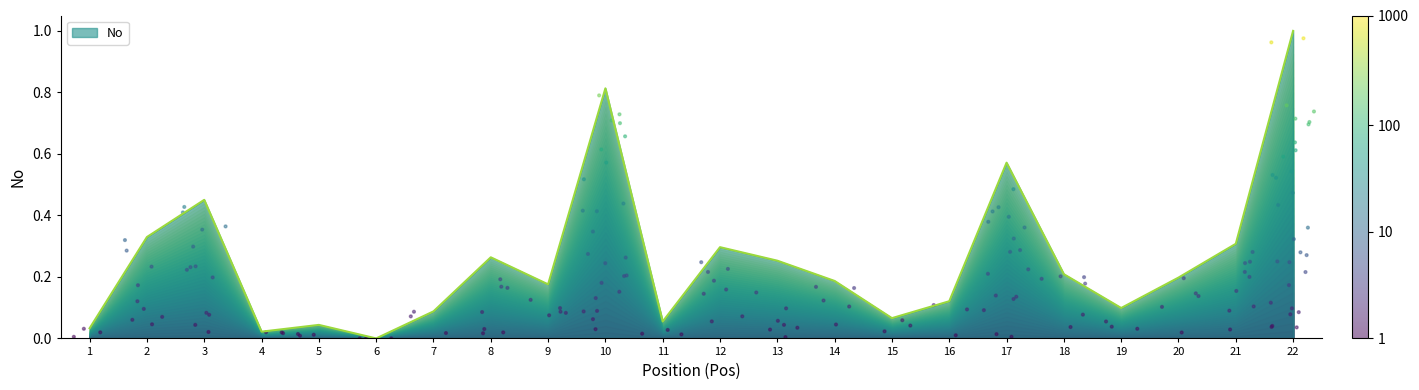

Between 8 and 7, which is larger?

8